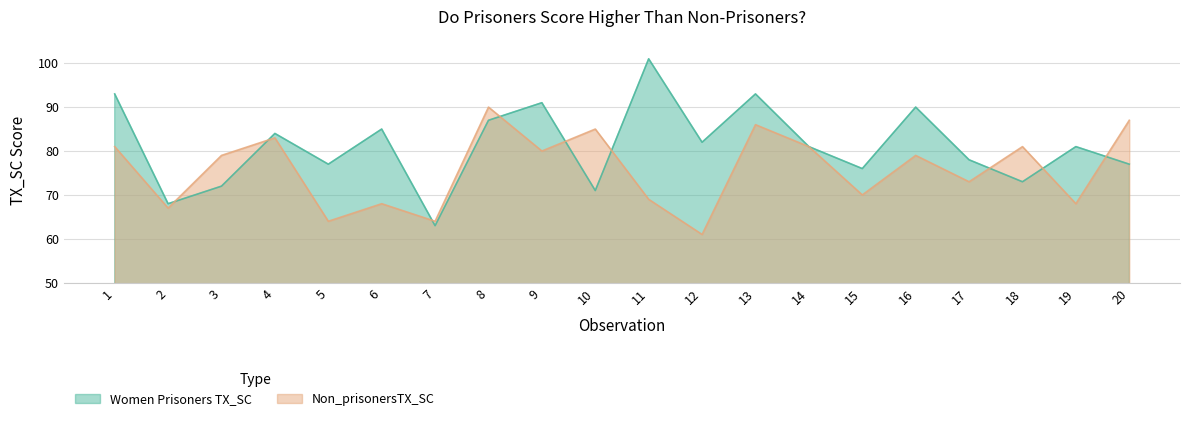

The Non_prisonersTX_SC series shows 80 at 9. True or false?

True